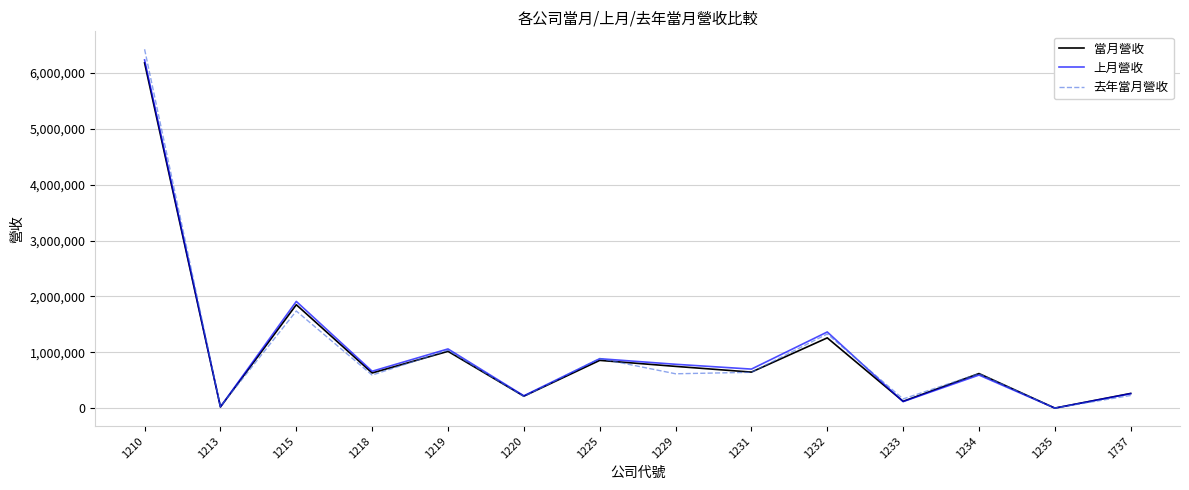

The 去年當月營收 series shows 889193 at 1225. True or false?

True